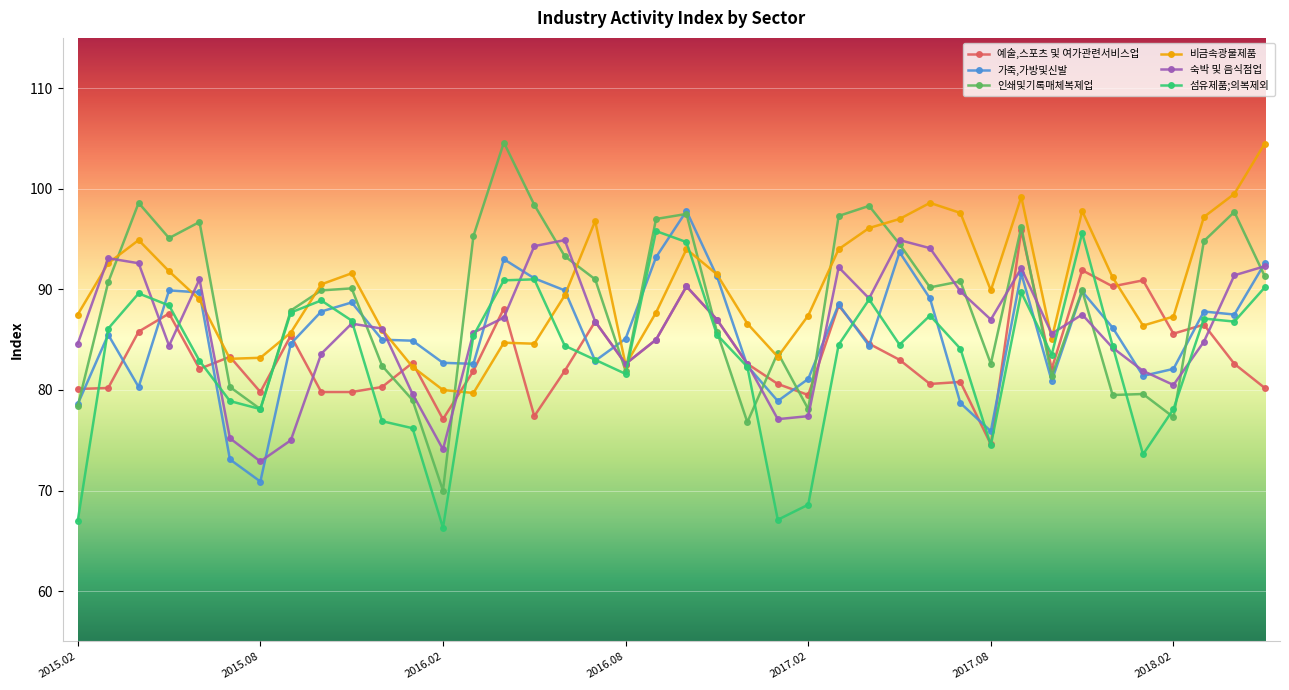

How many lines are shown in the chart?

6